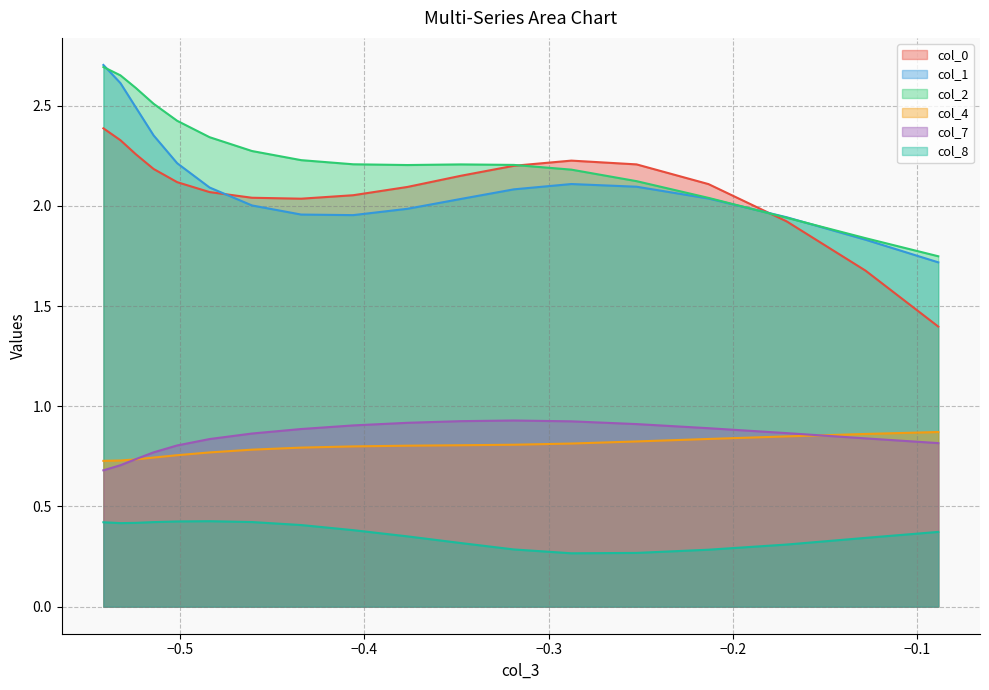

True or false: col_7 has more than 1 points higher than both neighbors.

False